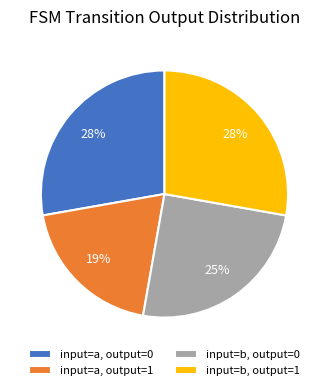

Is the sum of input=b, output=0 and input=a, output=1 greater than half?

No